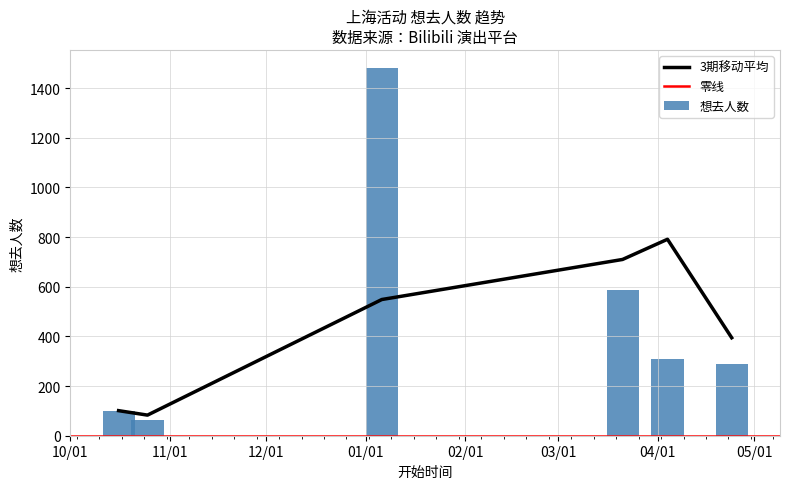

What is the difference between the second highest and second lowest values in the 想去人数 series?

484